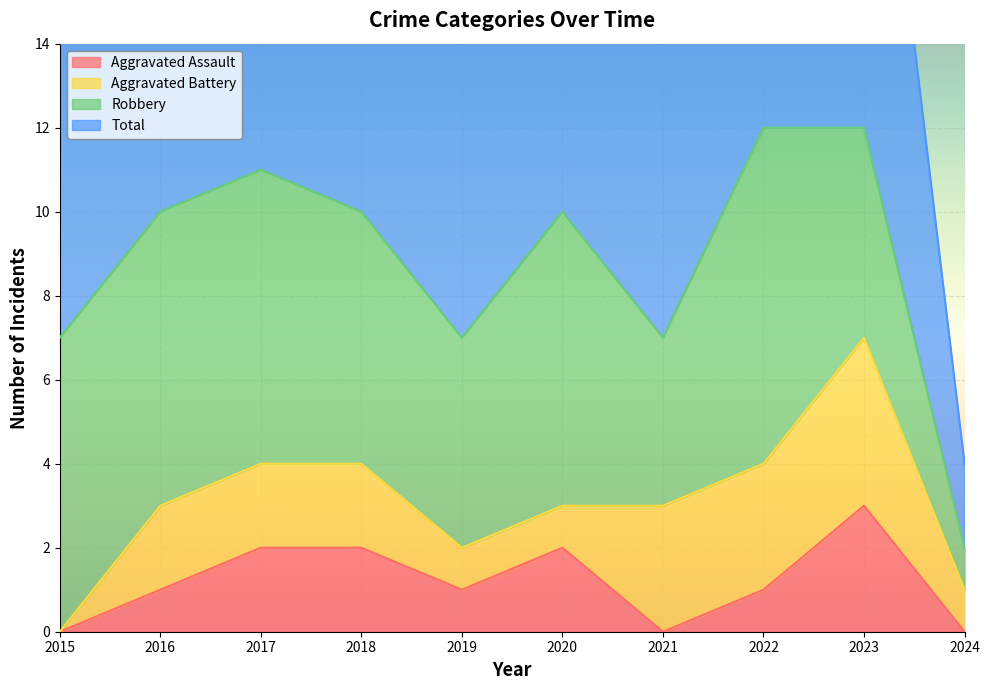

Which series has the largest total across all categories?

Total